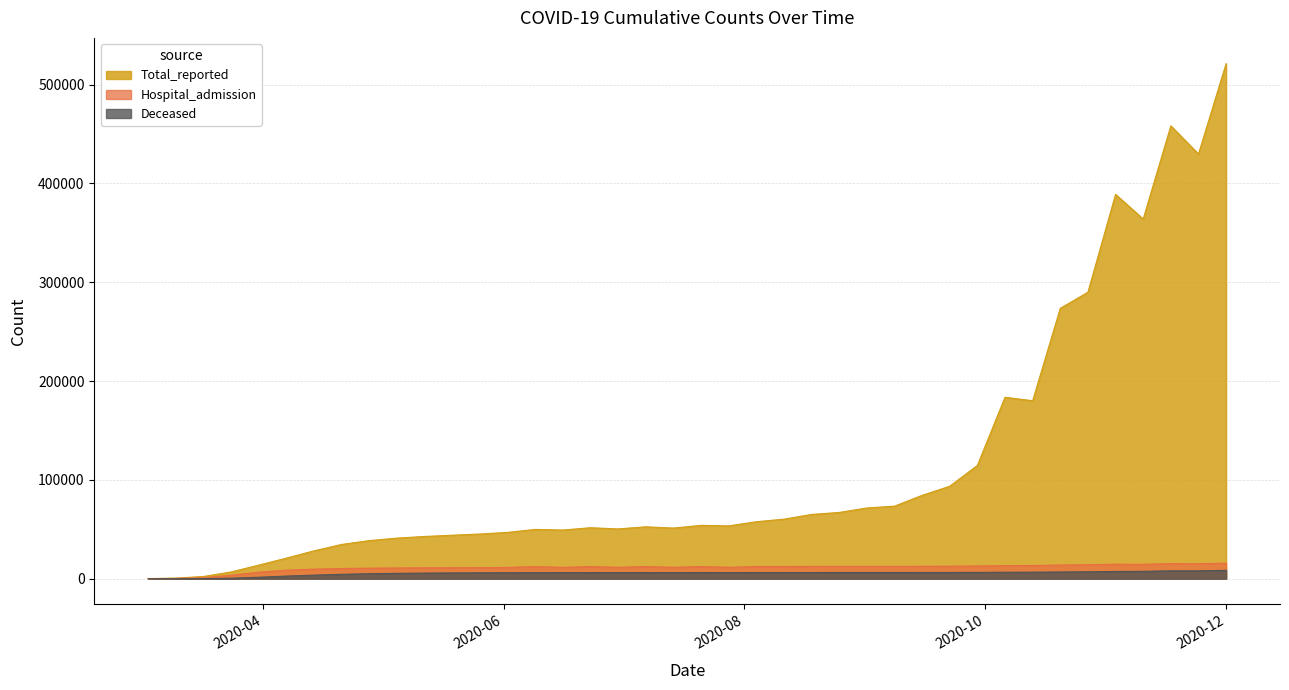

Which series has the largest total across all categories?

Total_reported